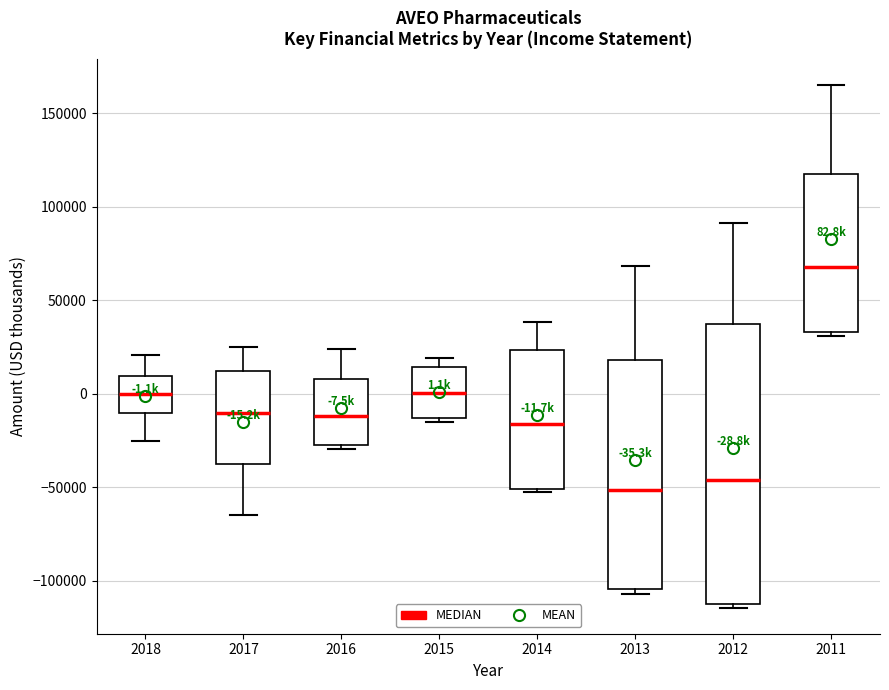

Comparing the boxes themselves (not the whiskers), which one is the tallest?

2012